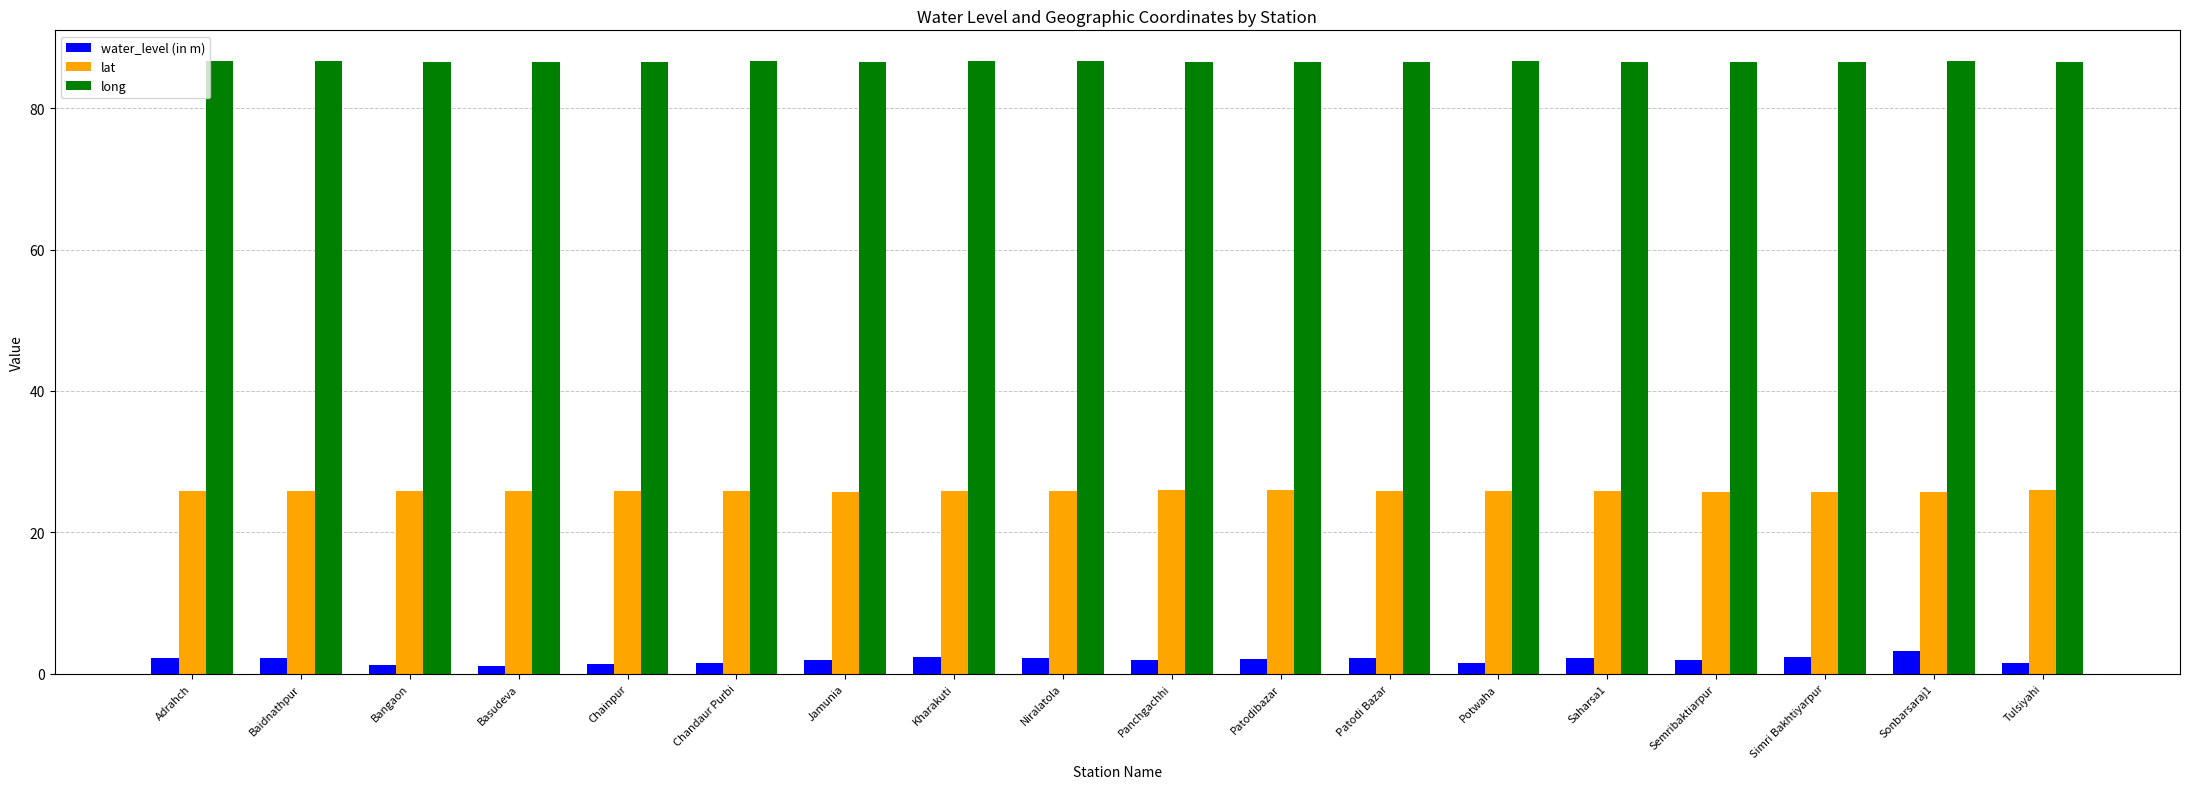

True or false: water_level (in m) has a value of 1.9 at Jamunia.

True